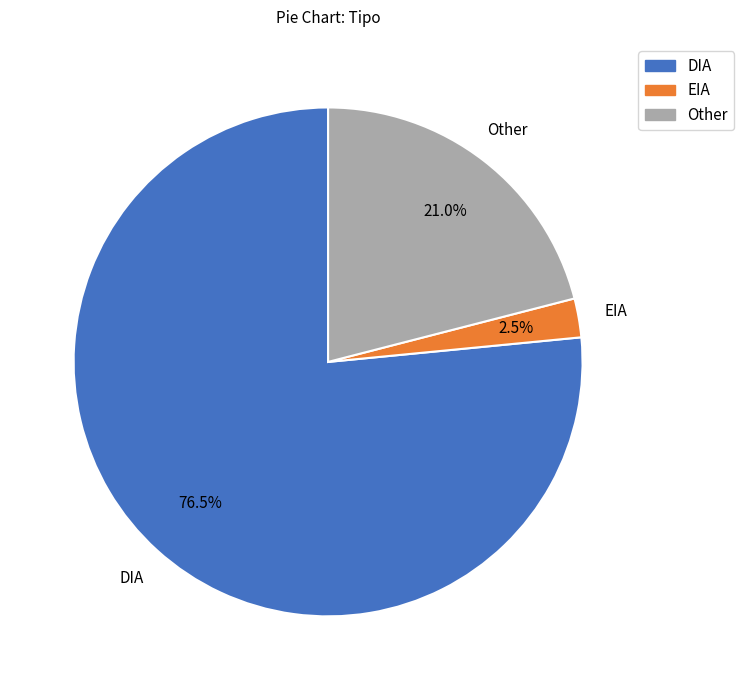

Is it true that Other is 21% of the pie?

True